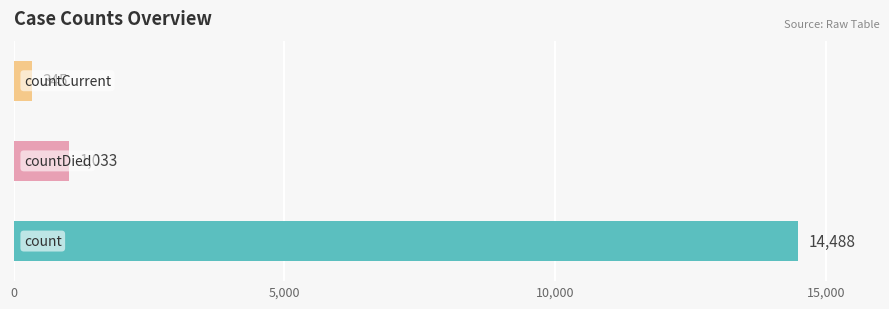

What is the sum of all values?

15866